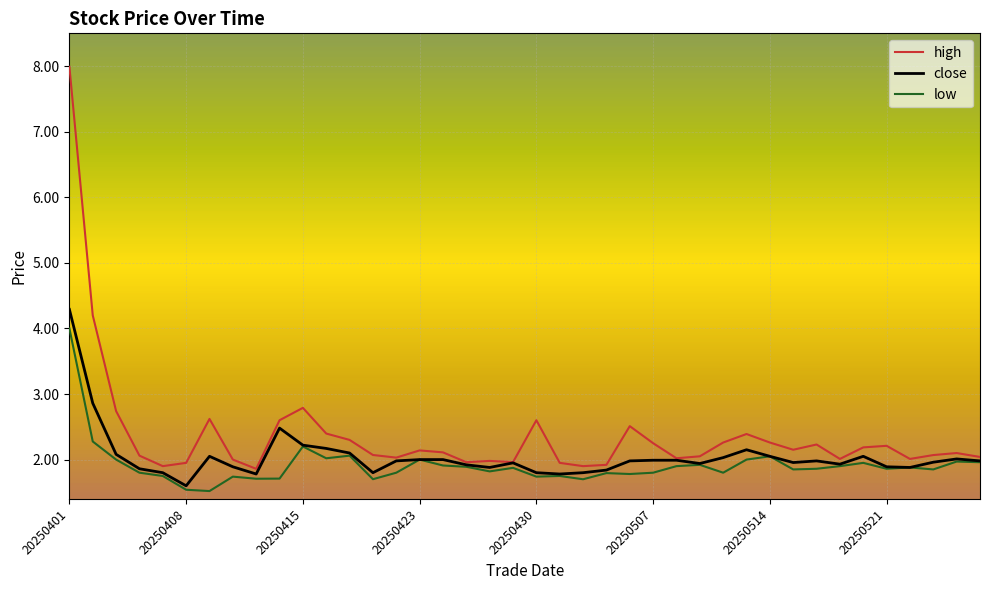

Which series has the largest range (max minus min)?

high